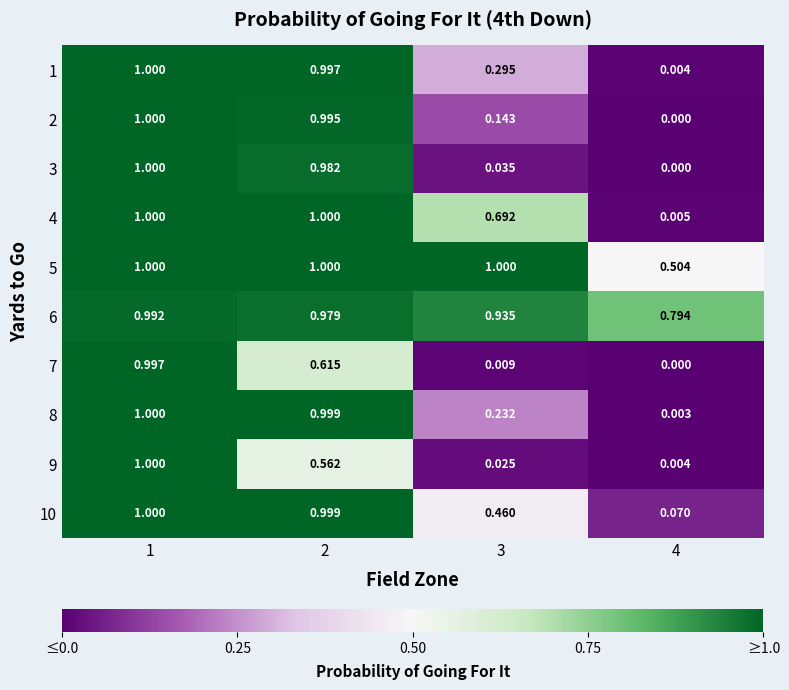

Reading right to left, transcribe all the data shown in this chart.

1: 4=0.0	3=0.3	2=1.0	1=1.0
2: 4=0.0	3=0.1	2=1.0	1=1.0
3: 4=0.0	3=0.0	2=1.0	1=1.0
4: 4=0.0	3=0.7	2=1.0	1=1.0
5: 4=0.5	3=1.0	2=1.0	1=1.0
6: 4=0.8	3=0.9	2=1.0	1=1.0
7: 4=0.0	3=0.0	2=0.6	1=1.0
8: 4=0.0	3=0.2	2=1.0	1=1.0
9: 4=0.0	3=0.0	2=0.6	1=1.0
10: 4=0.1	3=0.5	2=1.0	1=1.0